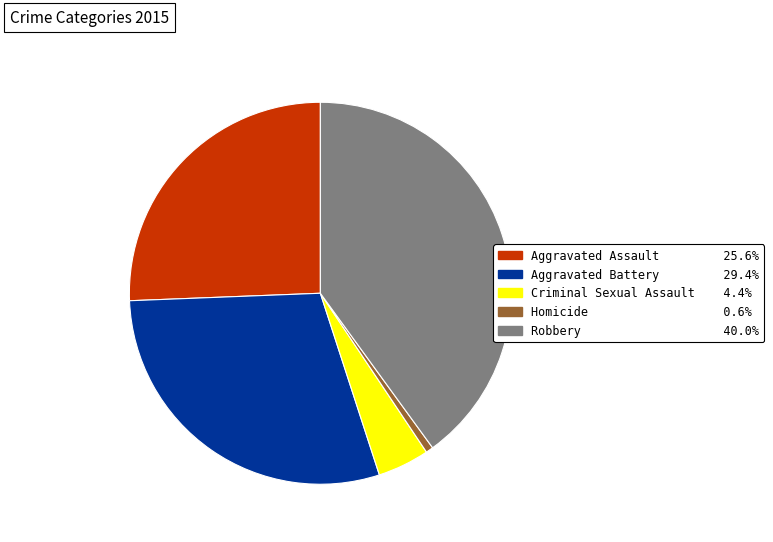

Rank the categories by value from highest to lowest.

Robbery, Aggravated Battery, Aggravated Assault, Criminal Sexual Assault, Homicide